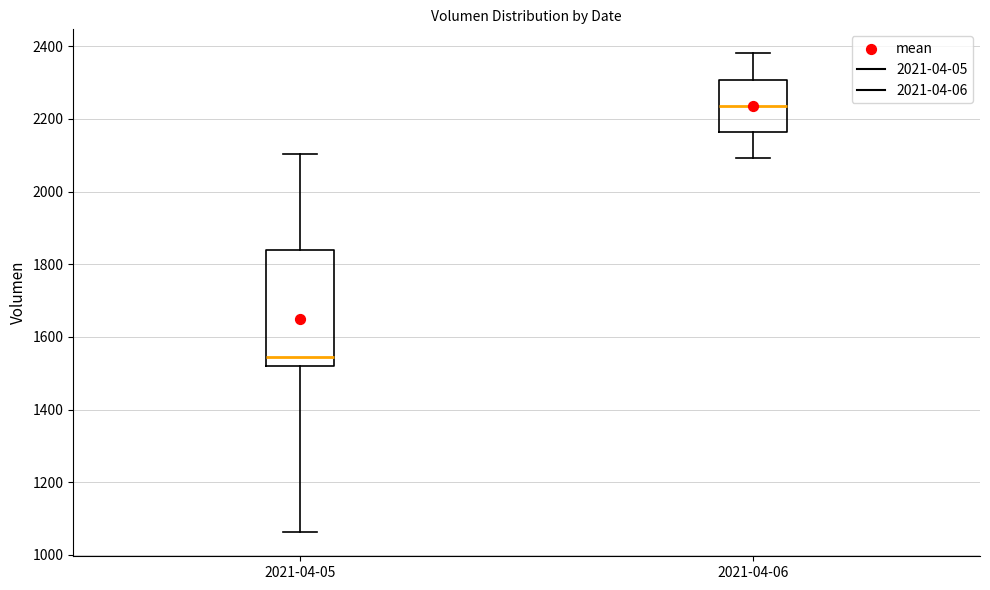

Where is the lower edge of the box for 2021-04-05 on the y-axis? The values are not printed on the chart, so give them approximately, as read against the axis.

1520